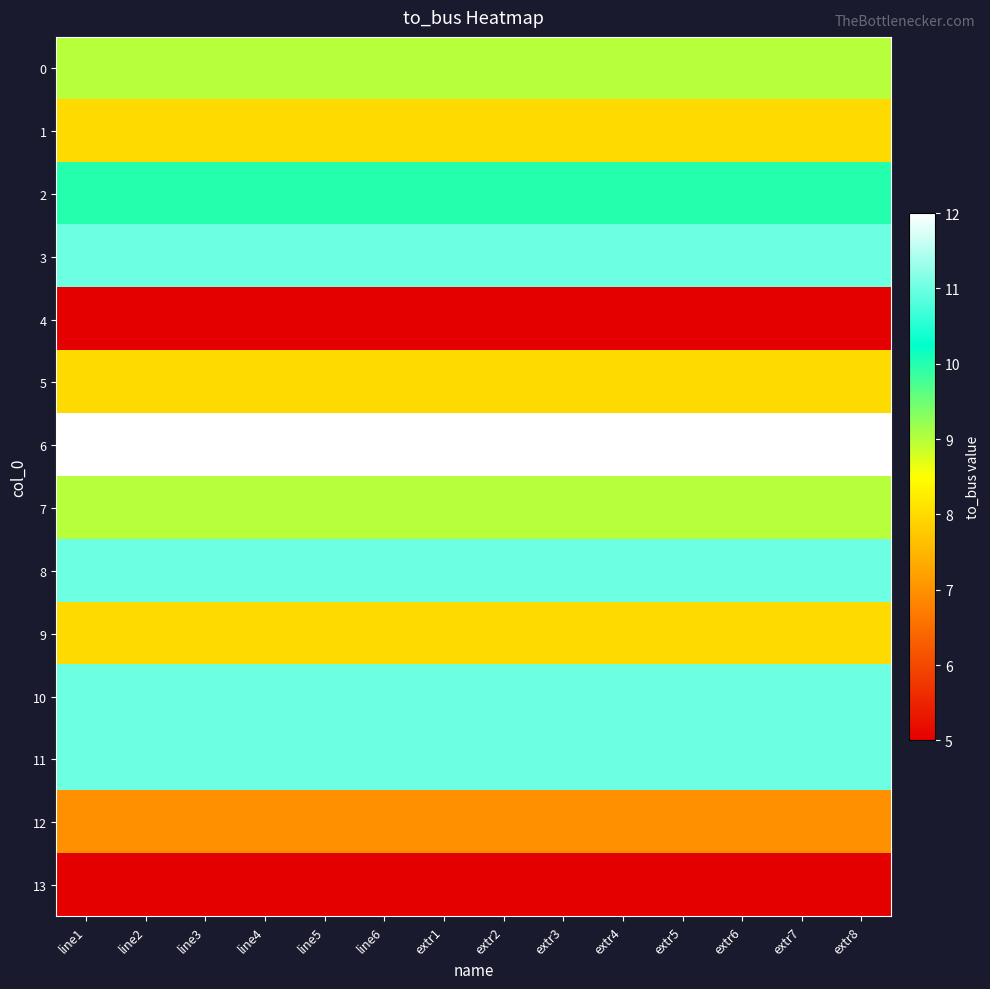

What is the minimum value shown in the chart?

5